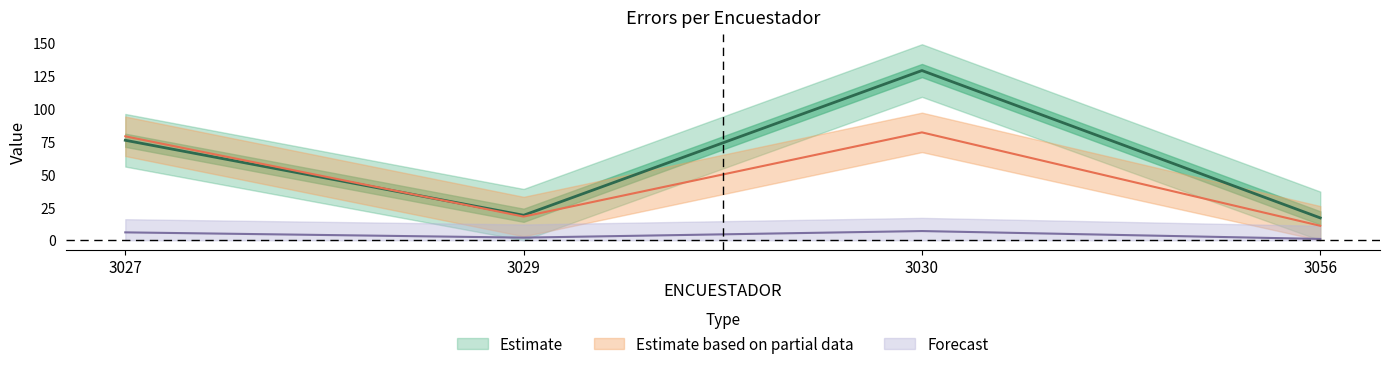

How many interior local peaks does the VIVIENDA_mean series have?

1